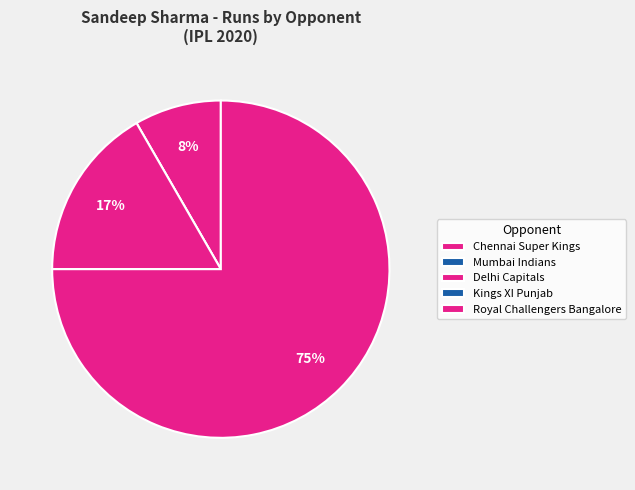

Does Royal Challengers Bangalore account for over 50% of the chart?

Yes